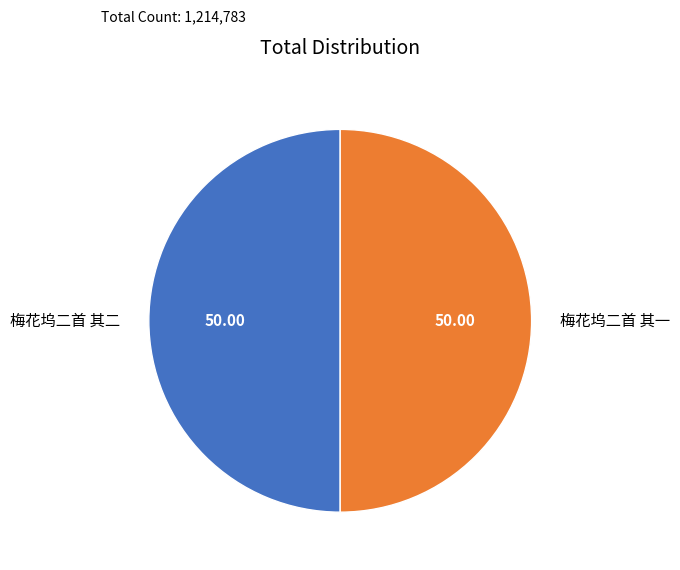

Is it true that 梅花坞二首 其二 is 50% of the pie?

True